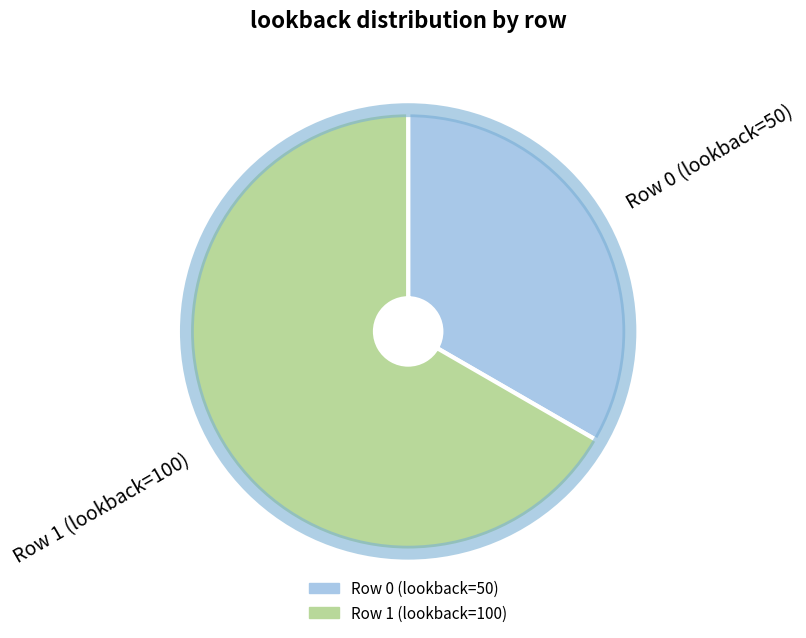

Is there a majority slice in this chart?

Yes